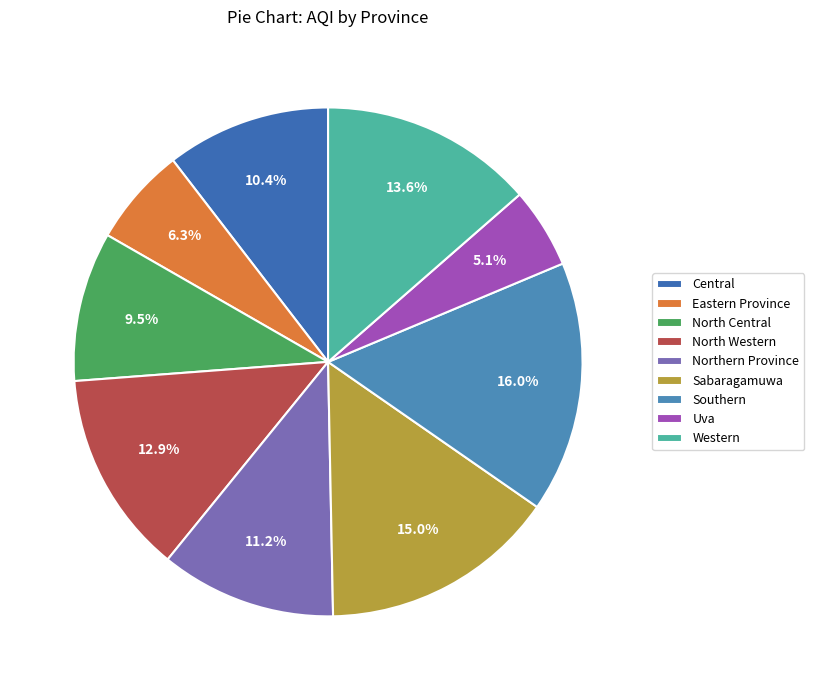

Which category has the smallest portion of the pie?

Uva